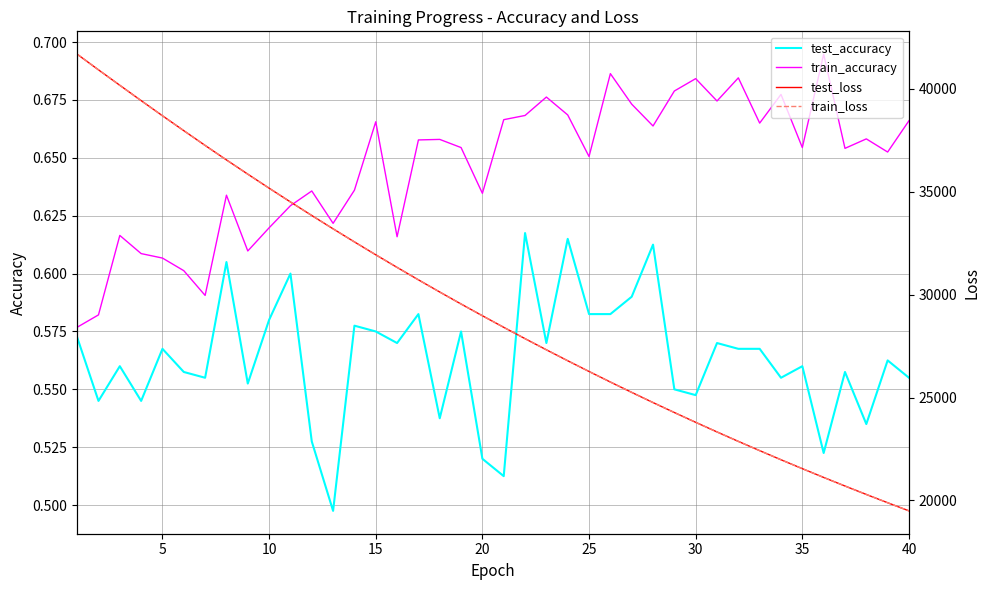

True or false: test_accuracy and test_loss intersect in this chart.

False